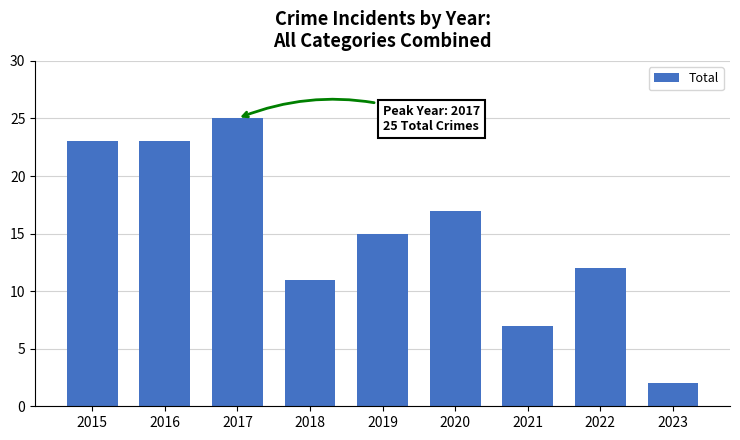

What is the value of the 6th bar from the left?

17